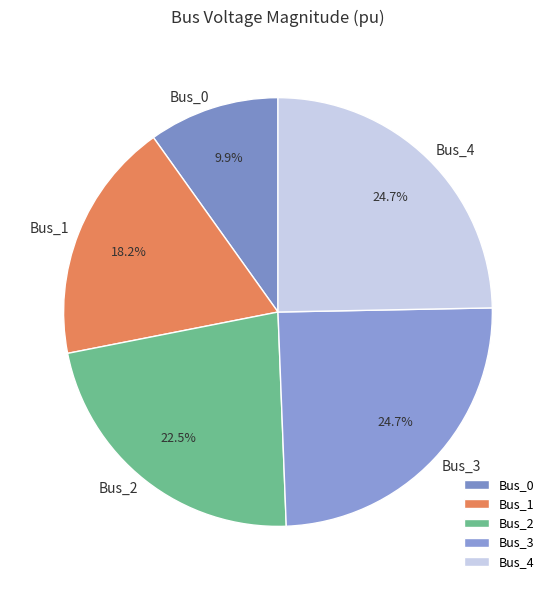

How many segments does this pie chart have?

5